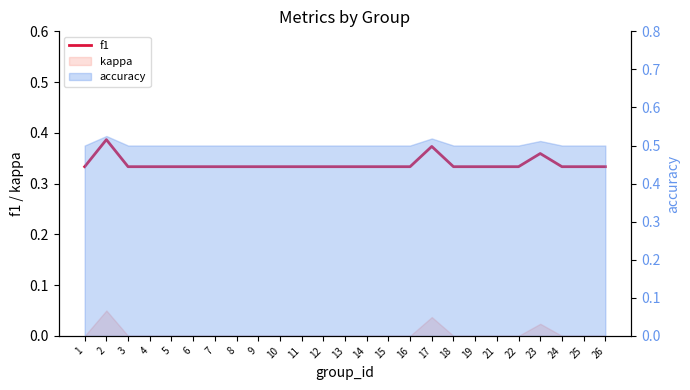

Read the value at 1.

0.3